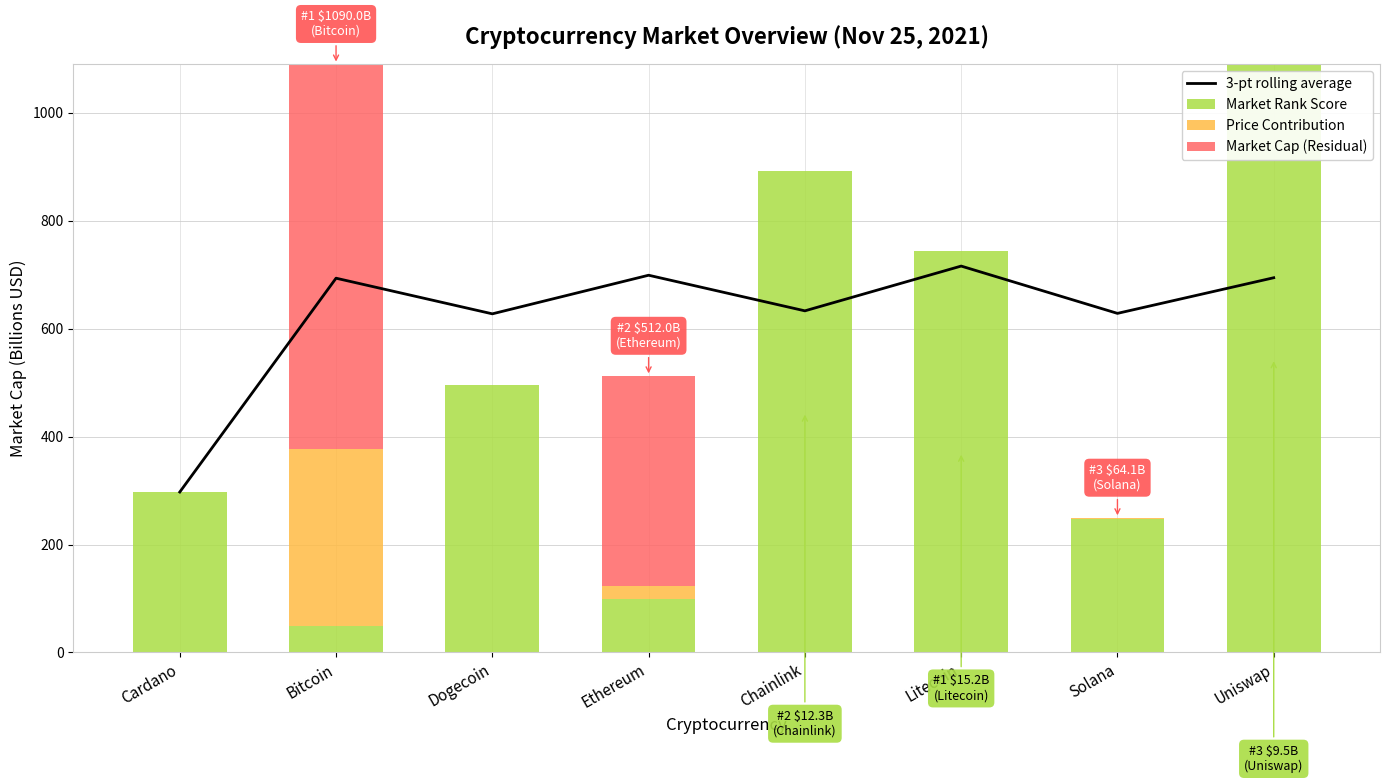

Between Cardano and Dogecoin, which is larger?

Dogecoin